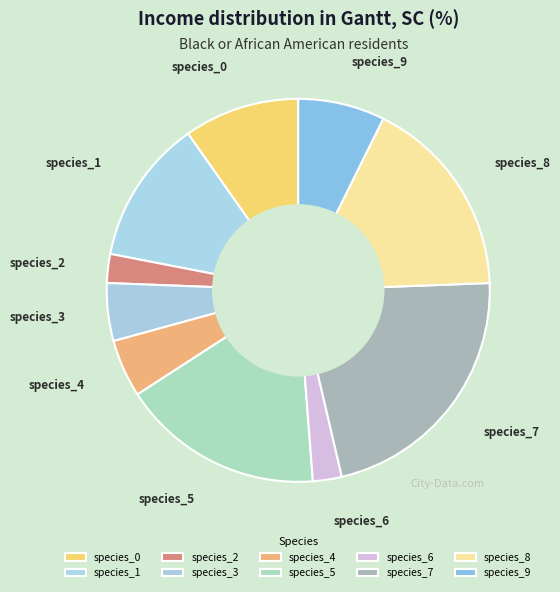

Does species_4 account for over 50% of the chart?

No